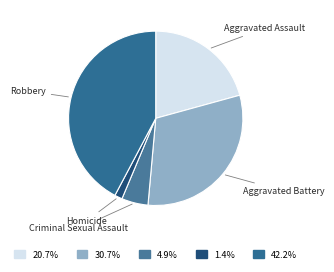

How many segments does this pie chart have?

5